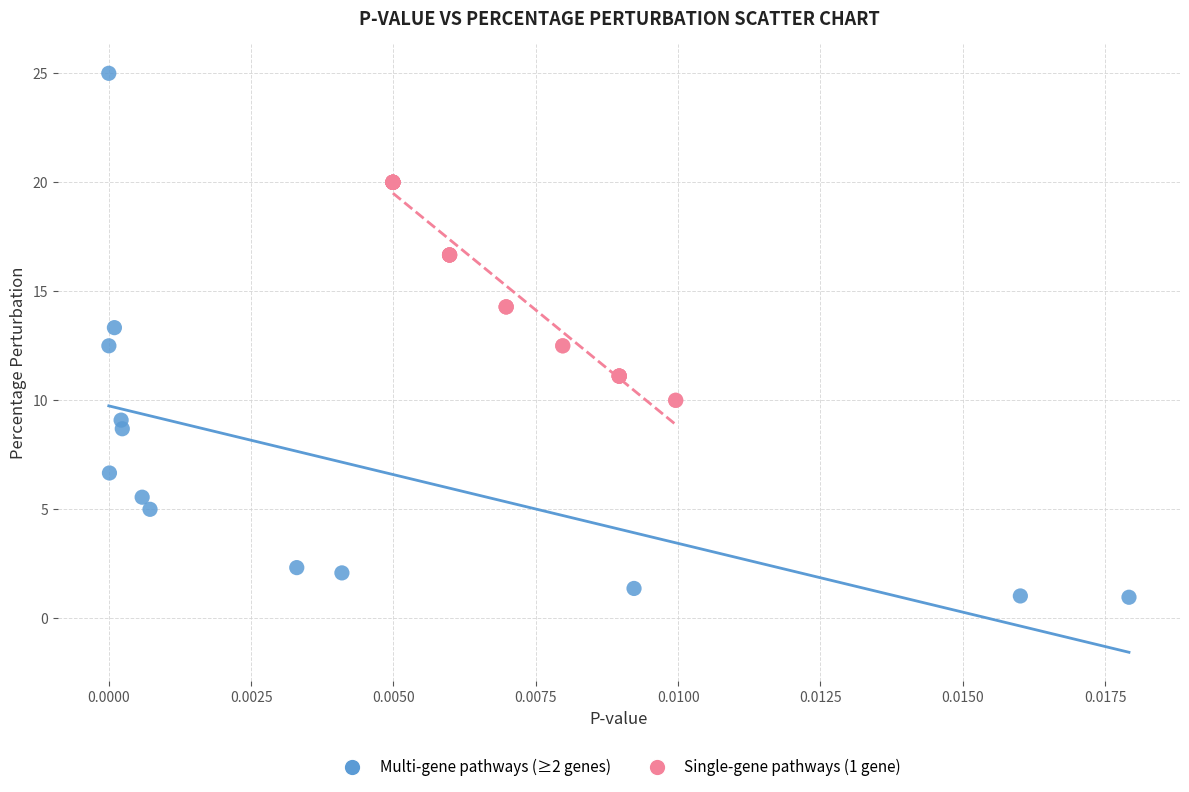

Which series has the widest spread of Y values?

Multi-gene pathways (≥2 genes)